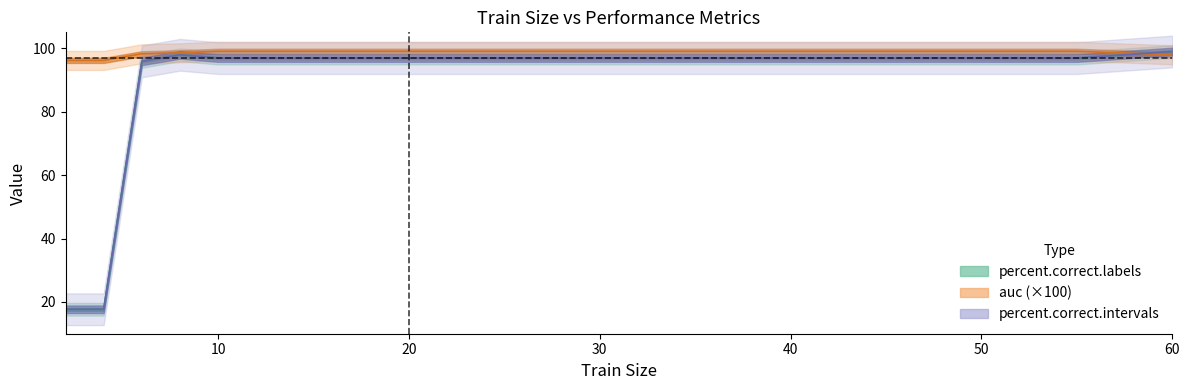

The auc series shows 99.0 at 10. True or false?

True